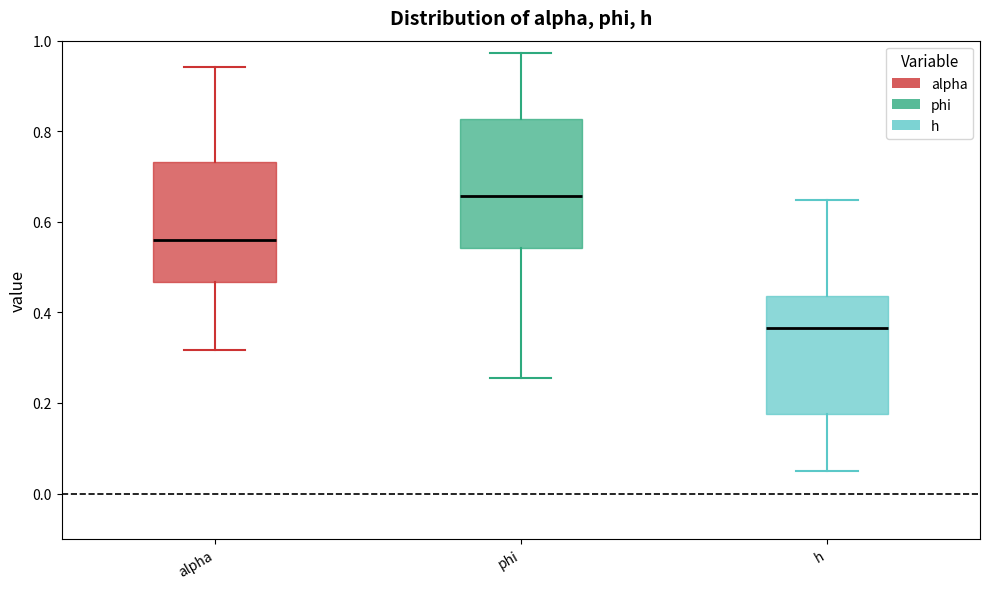

Which box has the lowest median line?

h